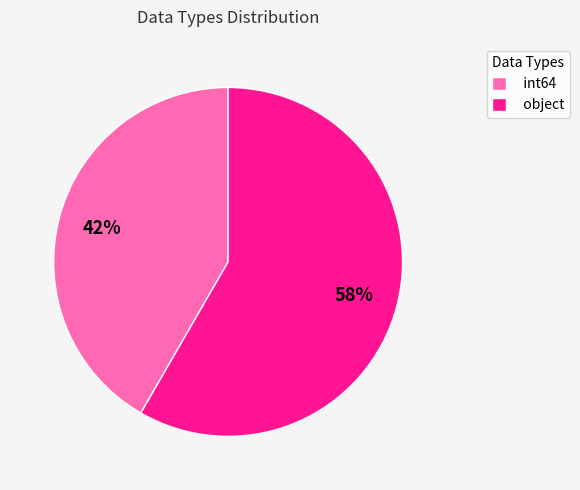

How many slices are in this pie chart?

2